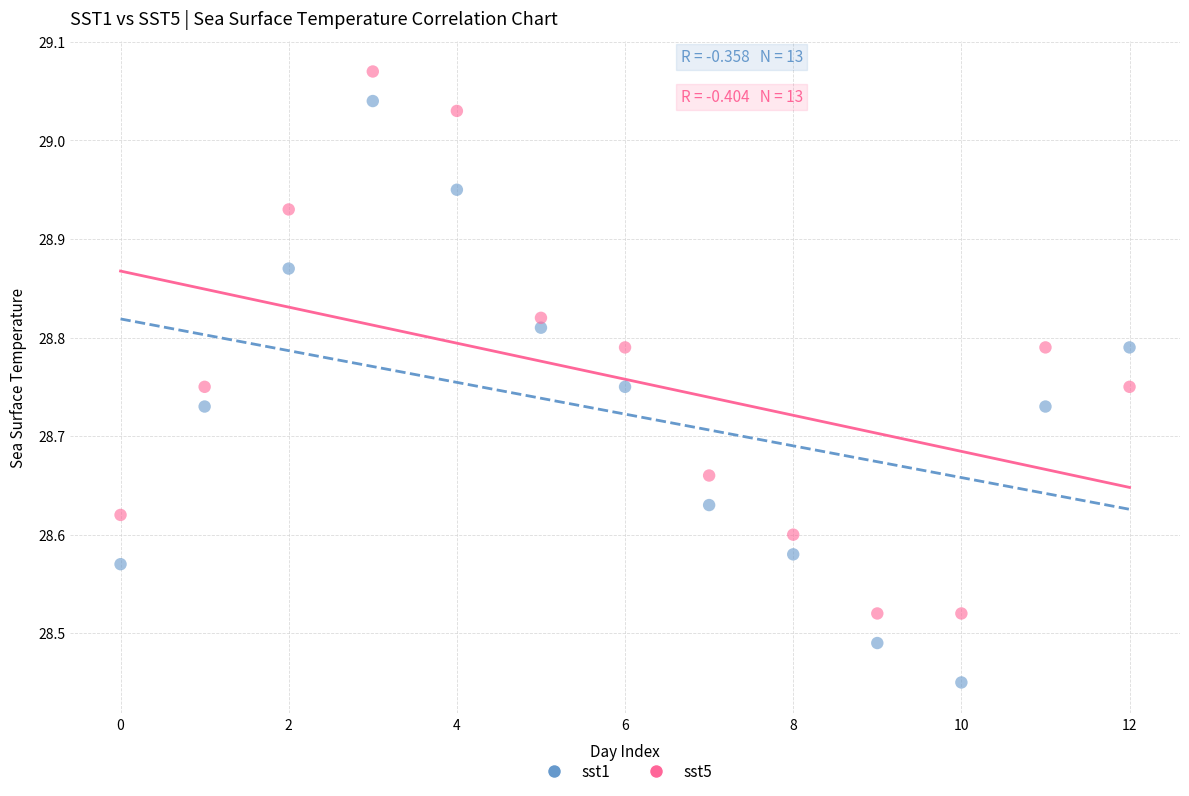

Which series contains the lowest Y value?

sst1